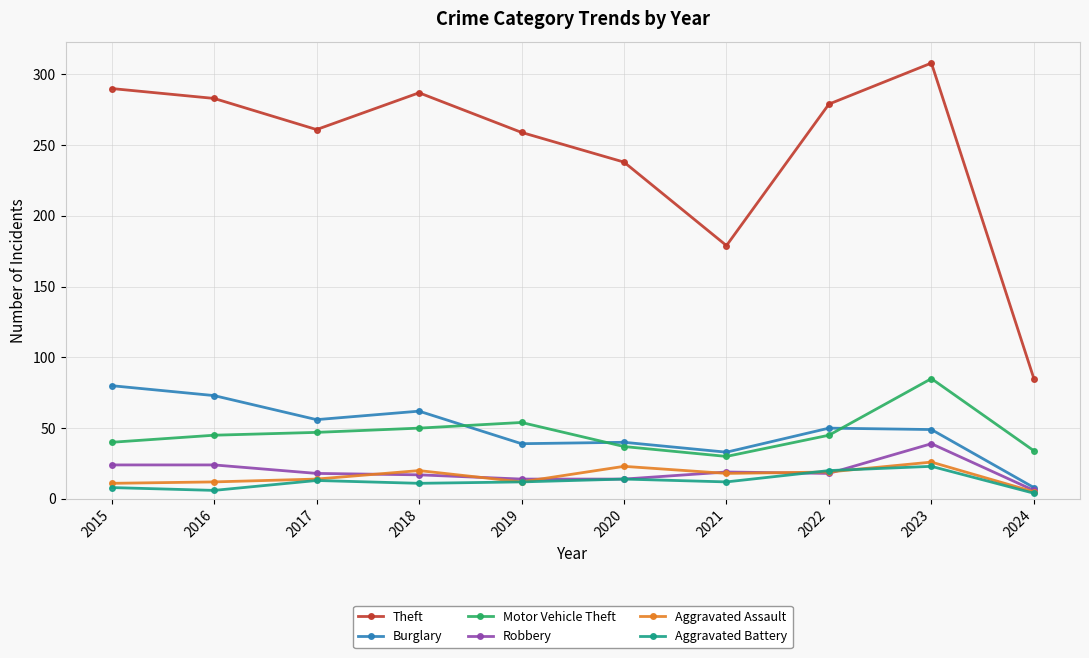

At which label does Aggravated Battery first exceed 12?

2017